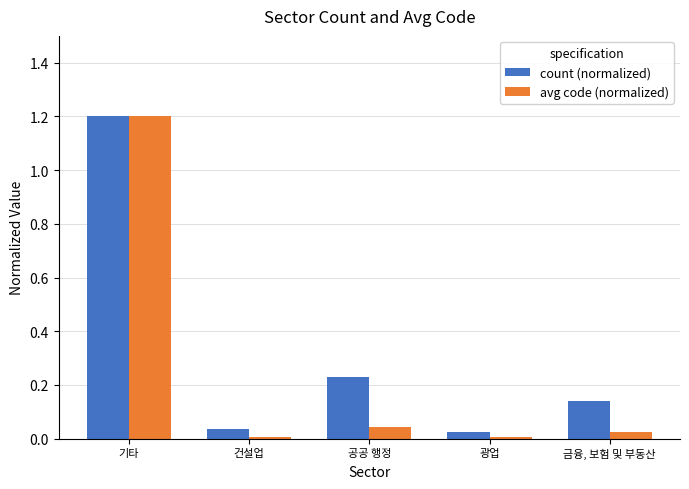

Which series has the largest total across all categories?

count (normalized)